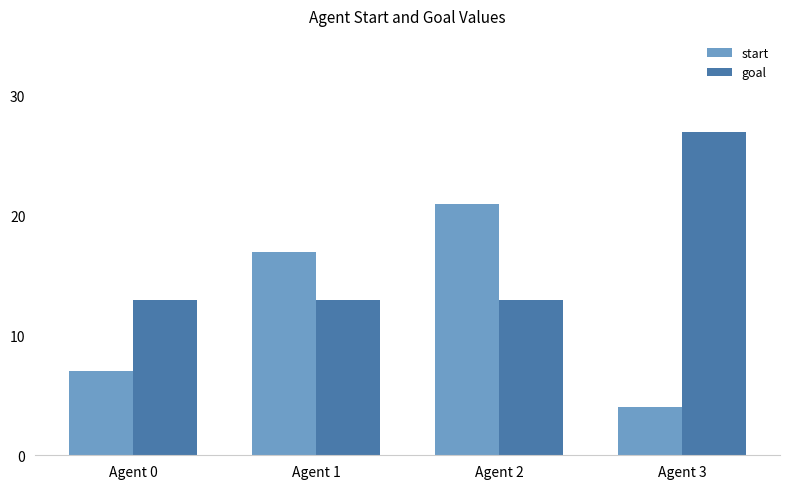

Is it true that goal equals 13 at Agent 1?

True